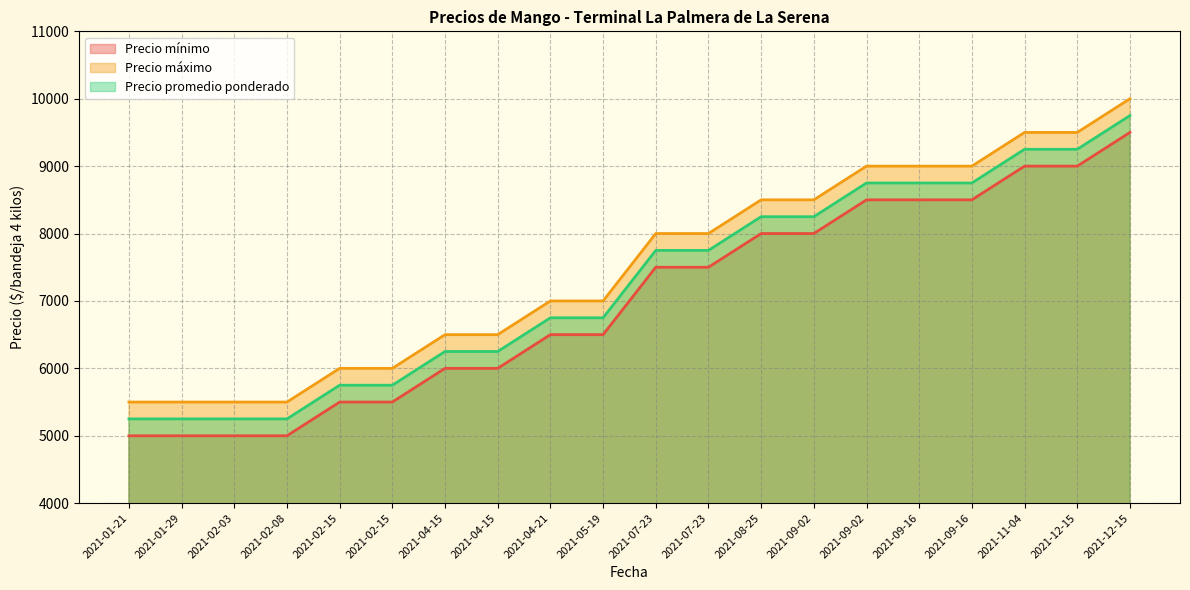

What is the label of the 6th point from the left?

2021-02-15